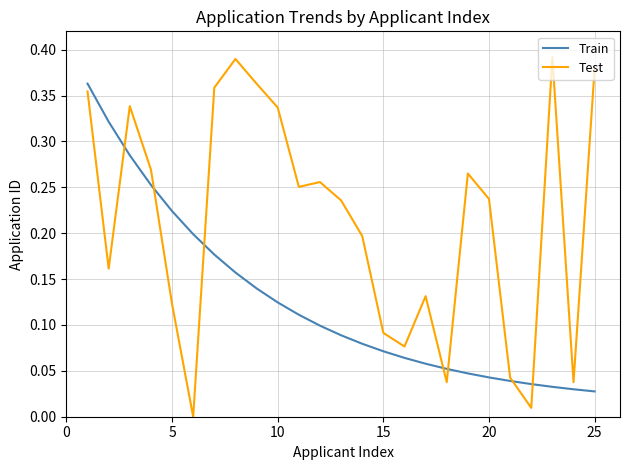

Rank the series by their maximum value, from highest to lowest.

Test, Train